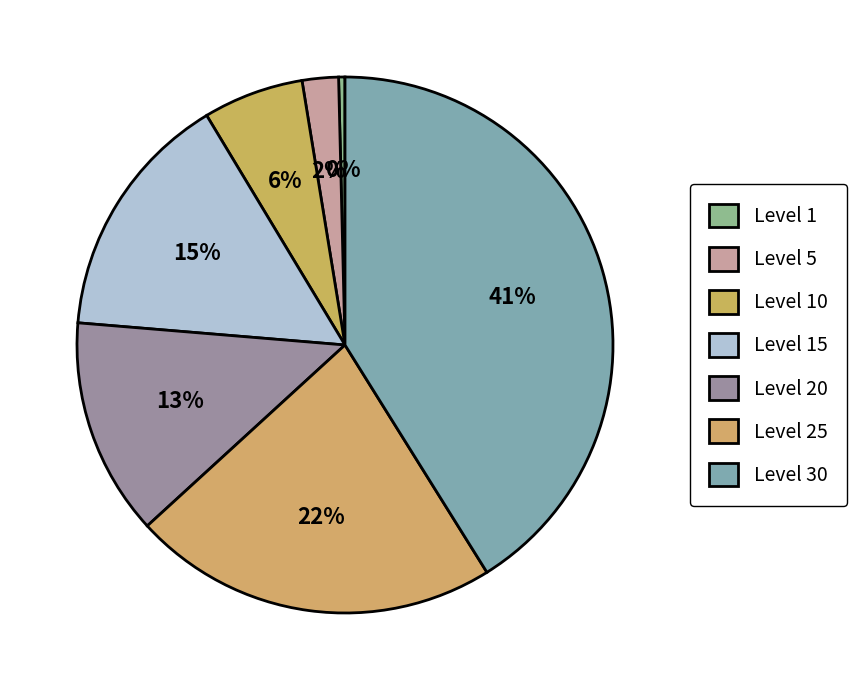

Is Level 20 the majority of the pie?

No